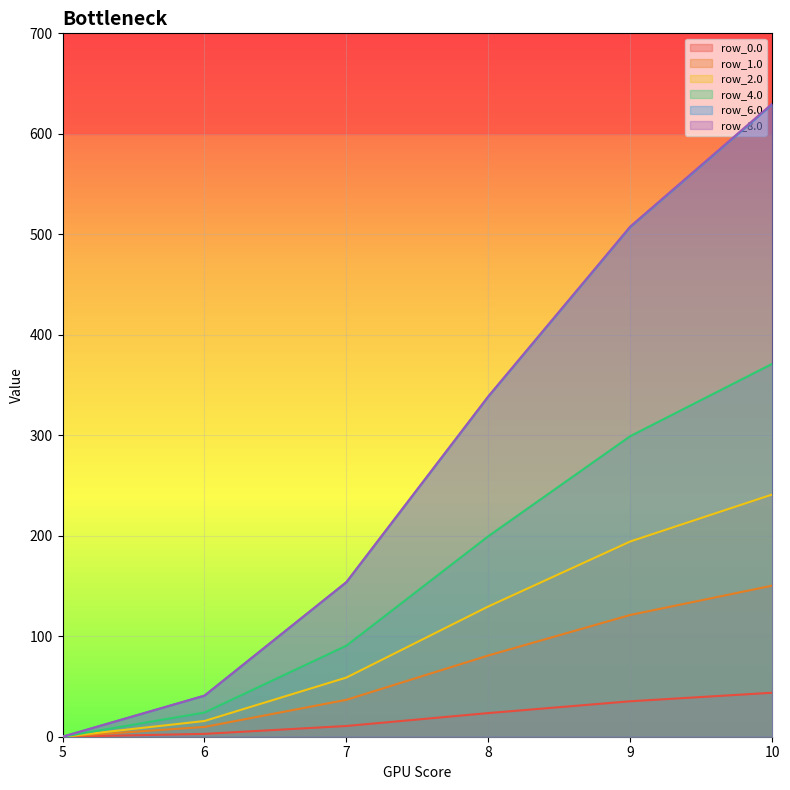

Reading left to right, extract all data points from this chart.

row_0.0: 5=0.0	6=9.8	7=36.7	8=80.9	9=121.2	10=150.4
row_1.0: 5=0.0	6=2.8	7=10.7	8=23.5	9=35.3	10=43.8
row_2.0: 5=0.0	6=15.6	7=58.9	8=129.7	9=194.3	10=241.1
row_4.0: 5=0.0	6=24.1	7=90.7	8=199.6	9=299.2	10=371.1
row_6.0: 5=0.0	6=40.8	7=153.7	8=338.5	9=507.3	10=629.3
row_8.0: 5=0.0	6=40.9	7=153.9	8=338.8	9=507.8	10=630.0